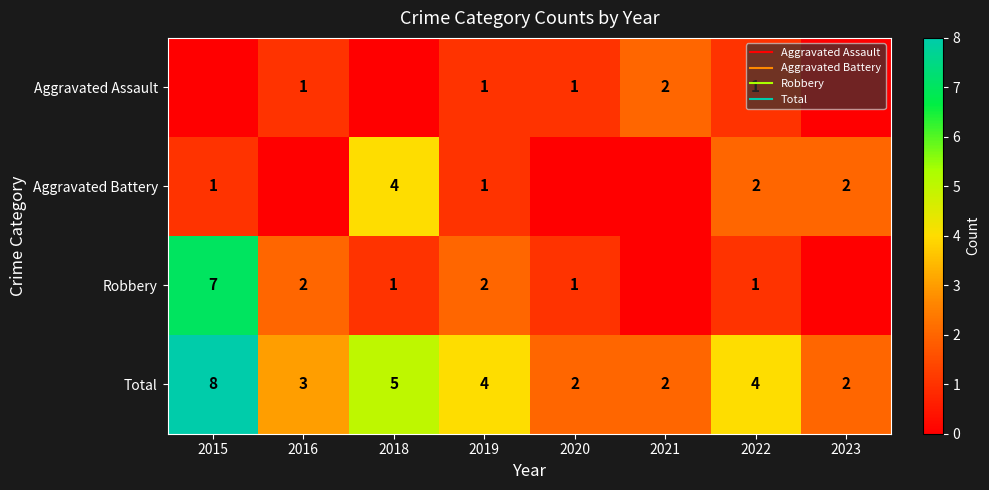

What is the approximate value of Aggravated Assault at 2022?

1